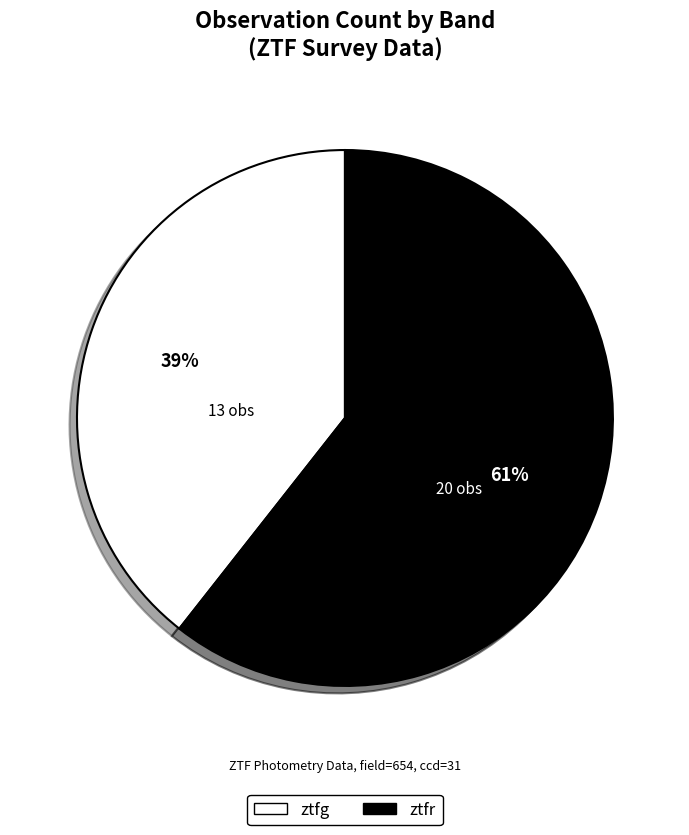

Does any single category account for the majority?

Yes